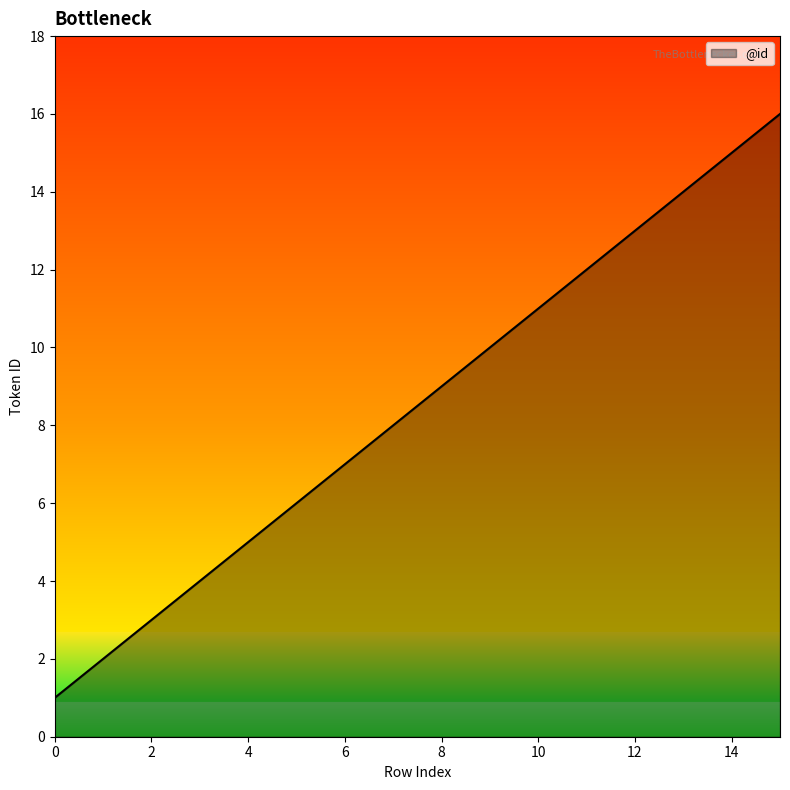

What is the greatest value displayed?

16